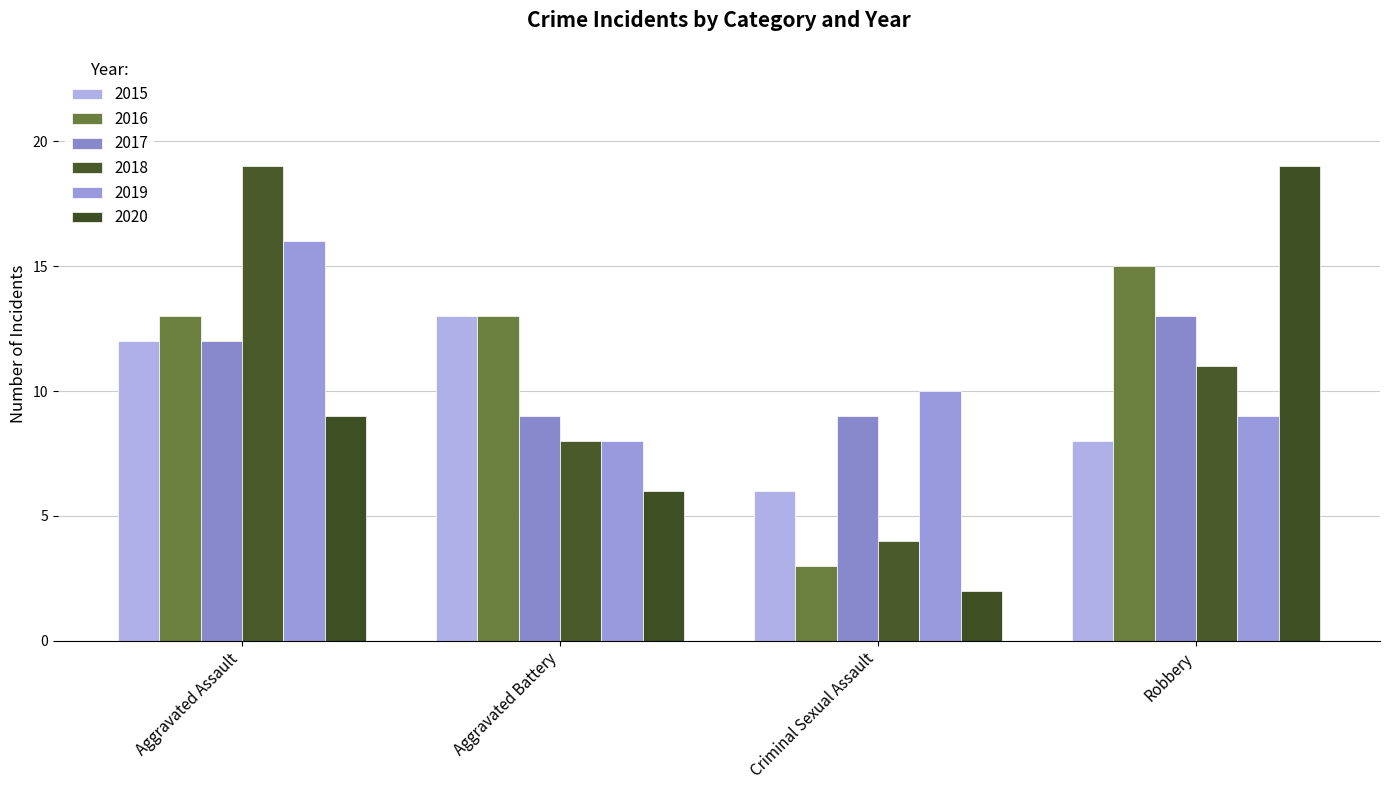

How many data points does each series have?

4